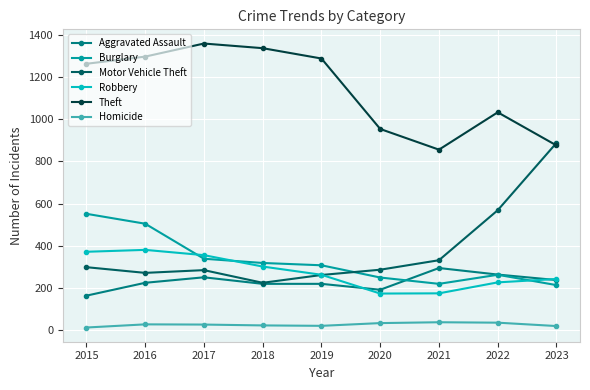

List the series in order of their peak value, lowest first.

Homicide, Aggravated Assault, Robbery, Burglary, Motor Vehicle Theft, Theft